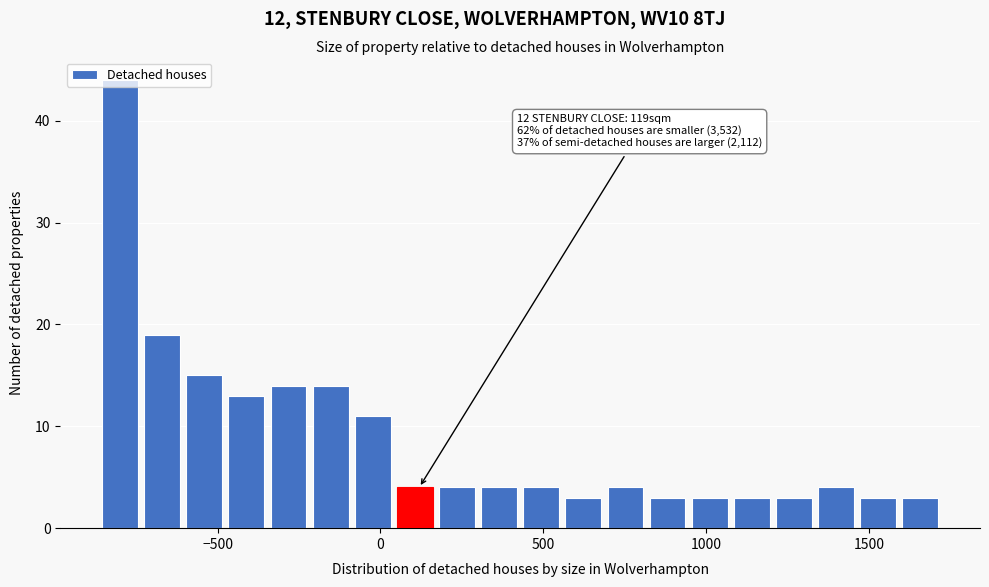

Read against the x-axis, roughly where is the centre of the tallest bar?

-800